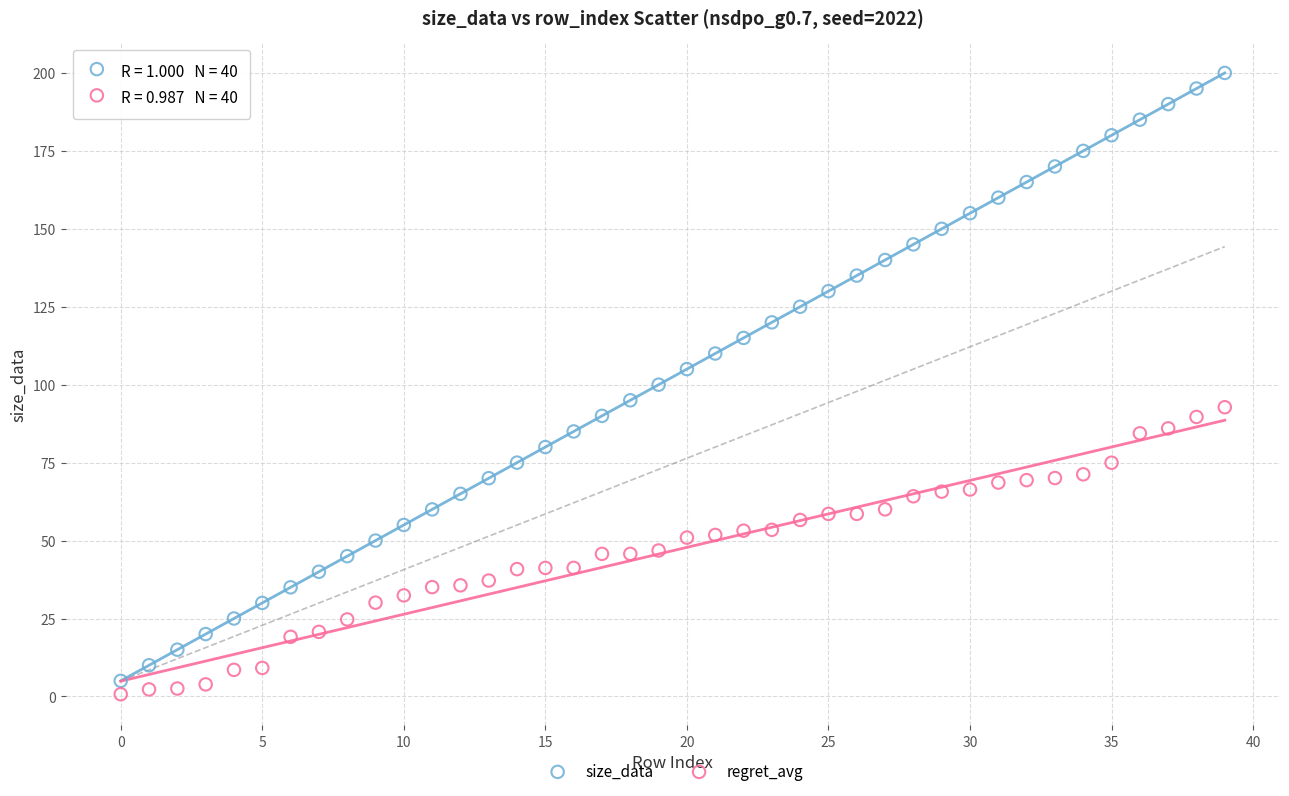

Which series reaches the minimum Y coordinate?

regret_avg